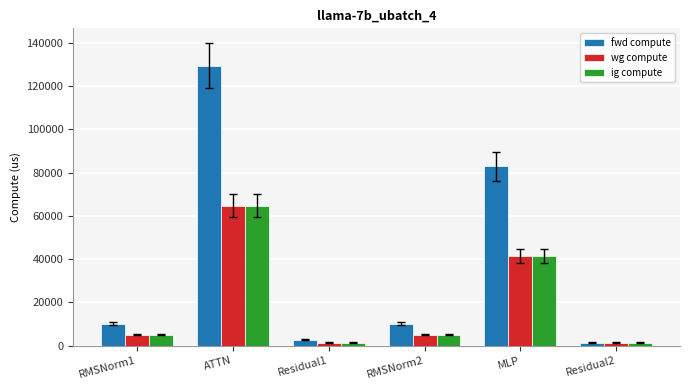

The wg compute series shows 1395.3 at Residual1. True or false?

True